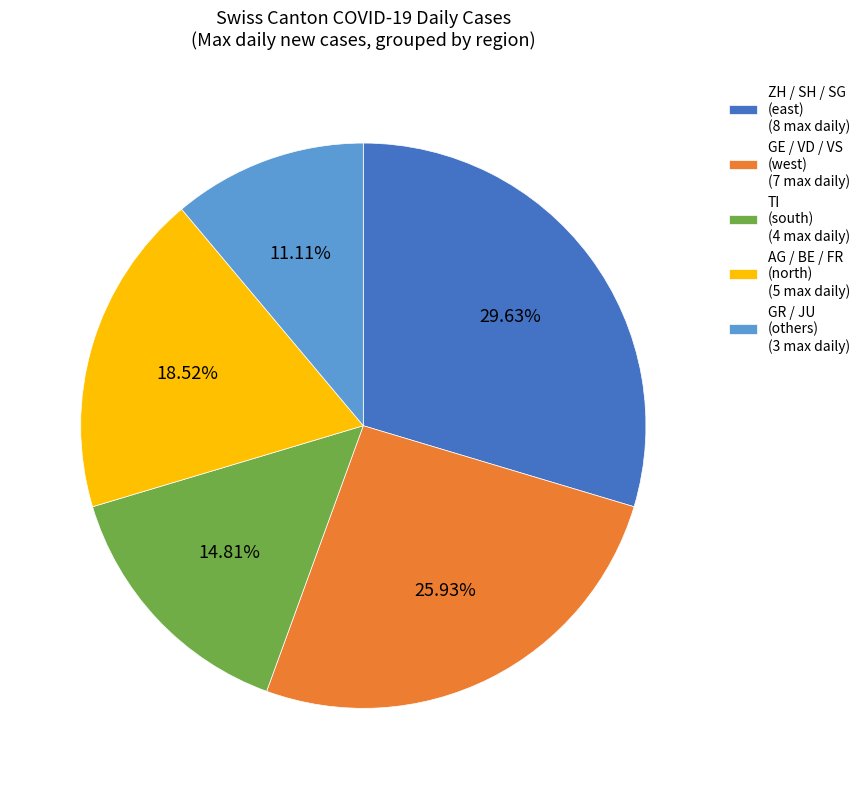

Which category has the smallest portion of the pie?

GR / JU (others) (3 max daily)